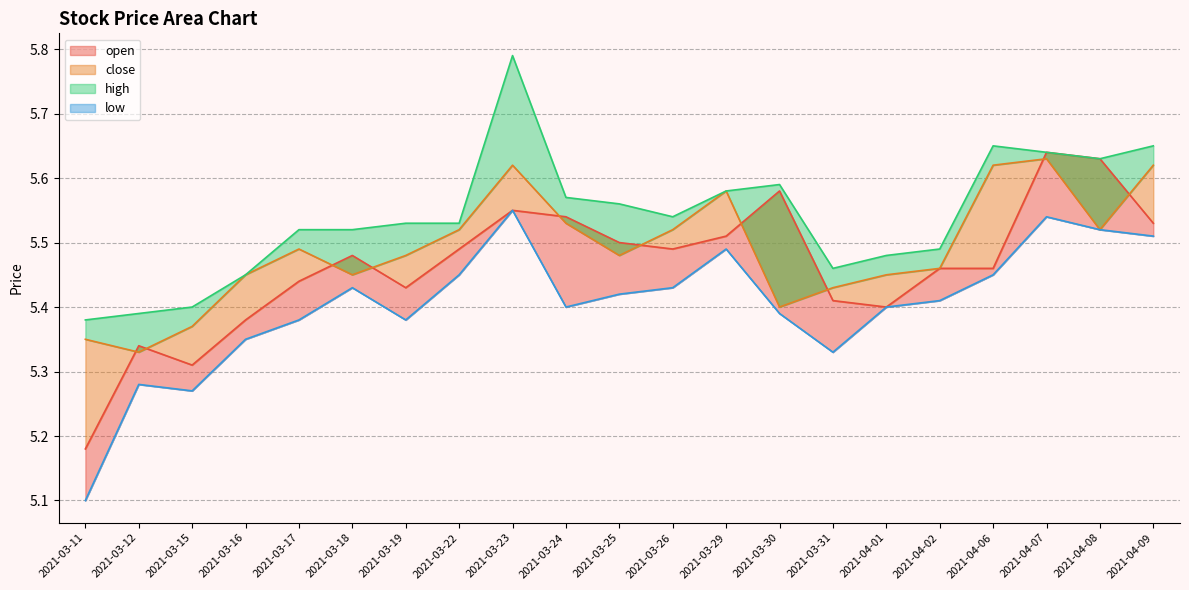

Is it true that close equals 8.9 at 2021-04-01?

False